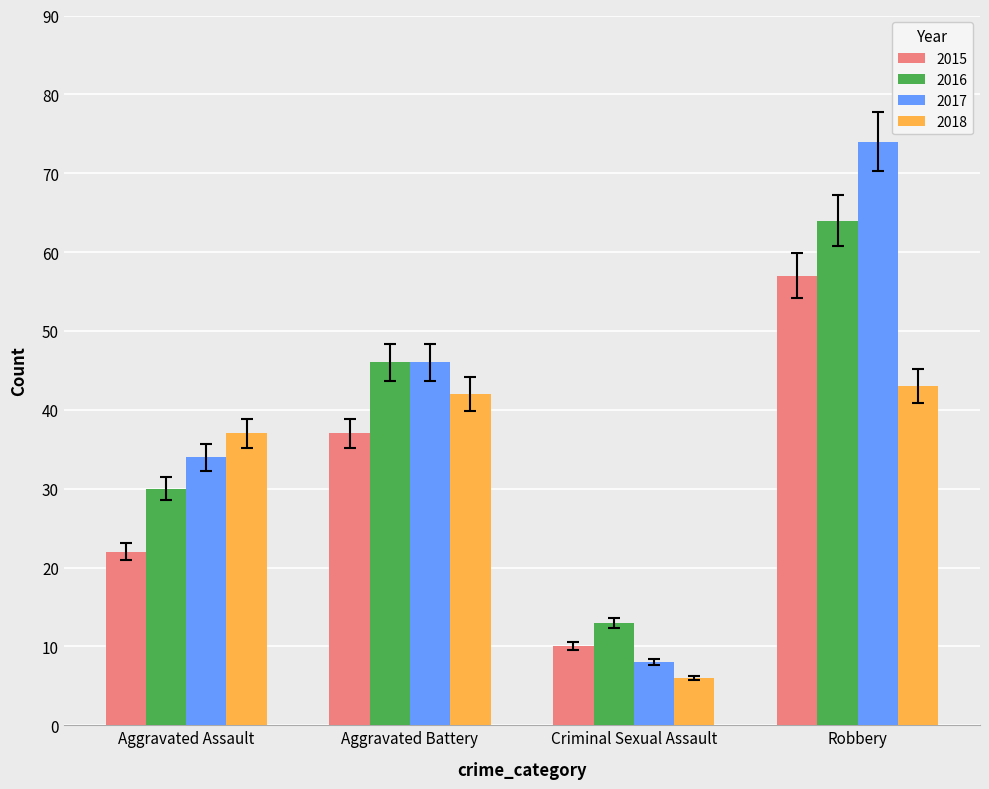

What is the label of the 3rd bar from the left?

Criminal Sexual Assault